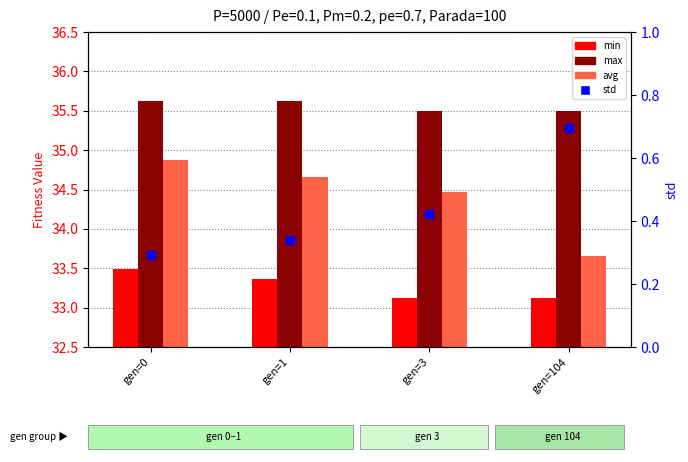

Which series reaches the minimum Y coordinate?

std